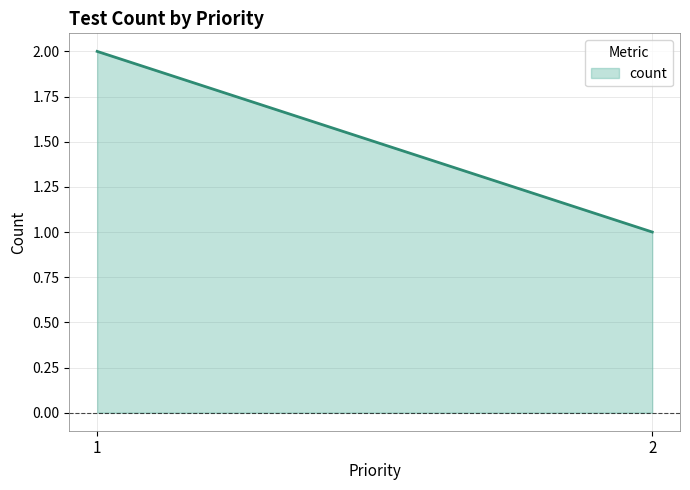

Count the number of data series in this chart.

1